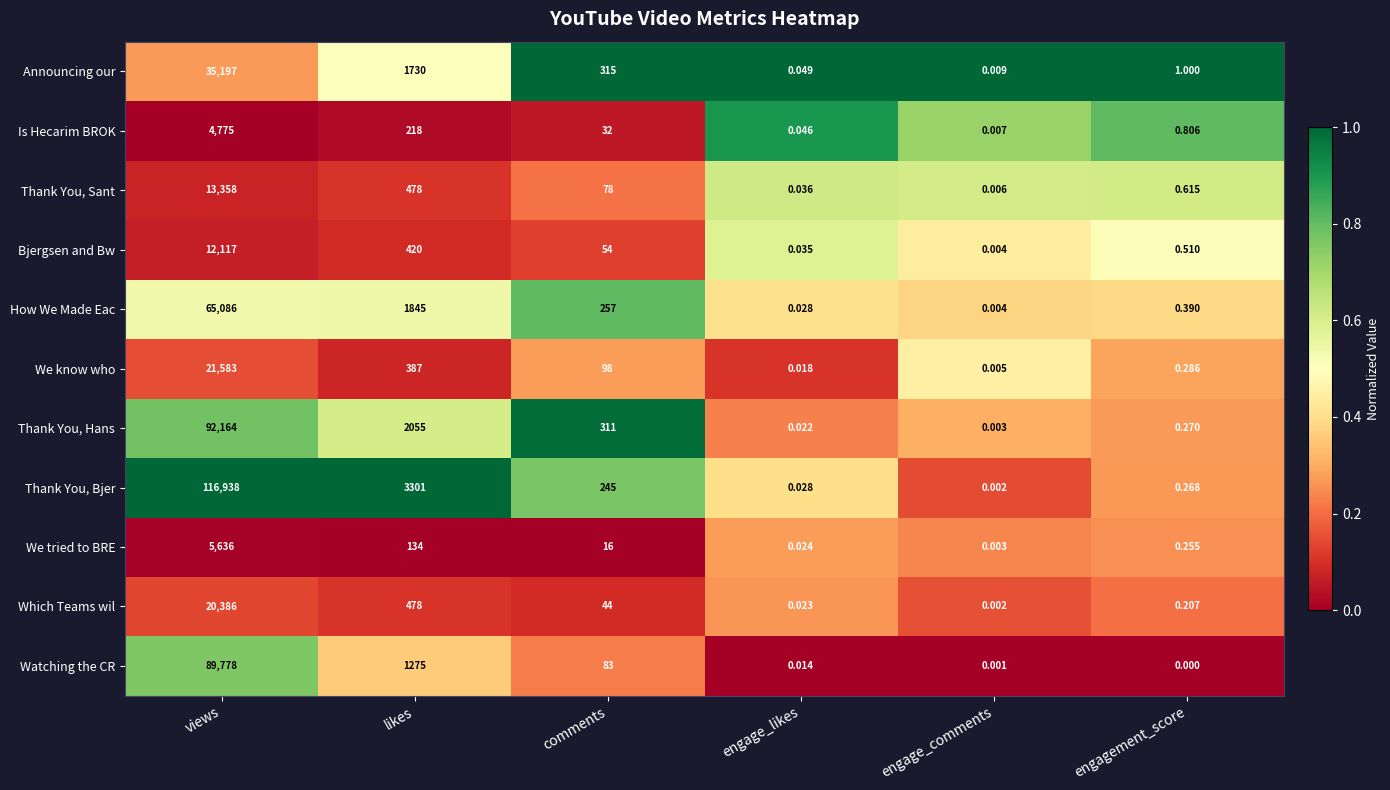

List the labels in order of How We Made Eac value, largest first.

views, likes, comments, engagement_score, engage_likes, engage_comments